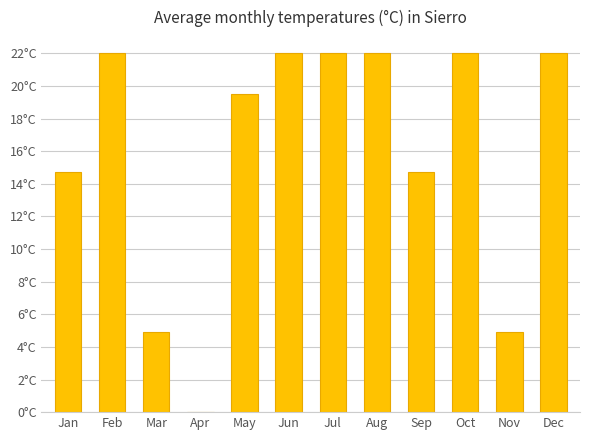

Where is the data nearest to the value 11?

Jan